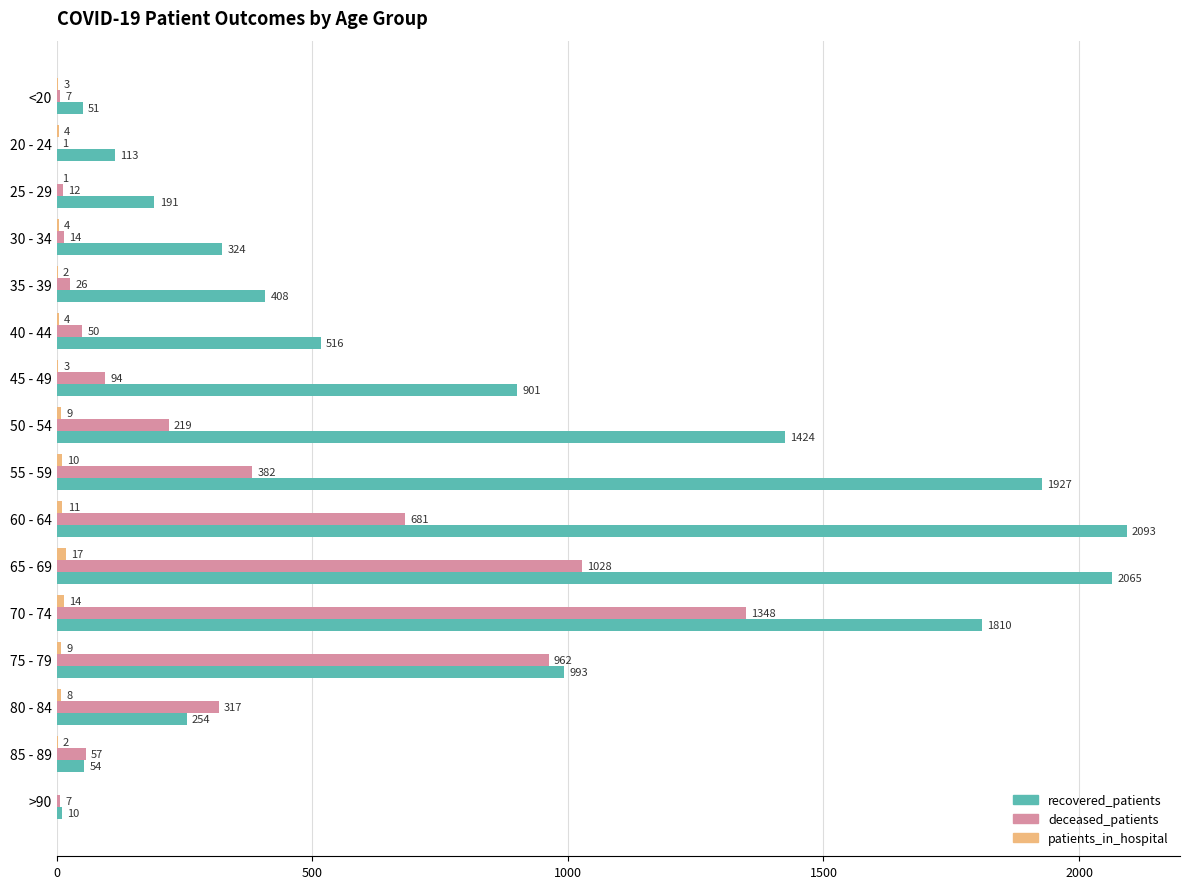

The deceased_patients series shows 50 at 40 - 44. True or false?

True